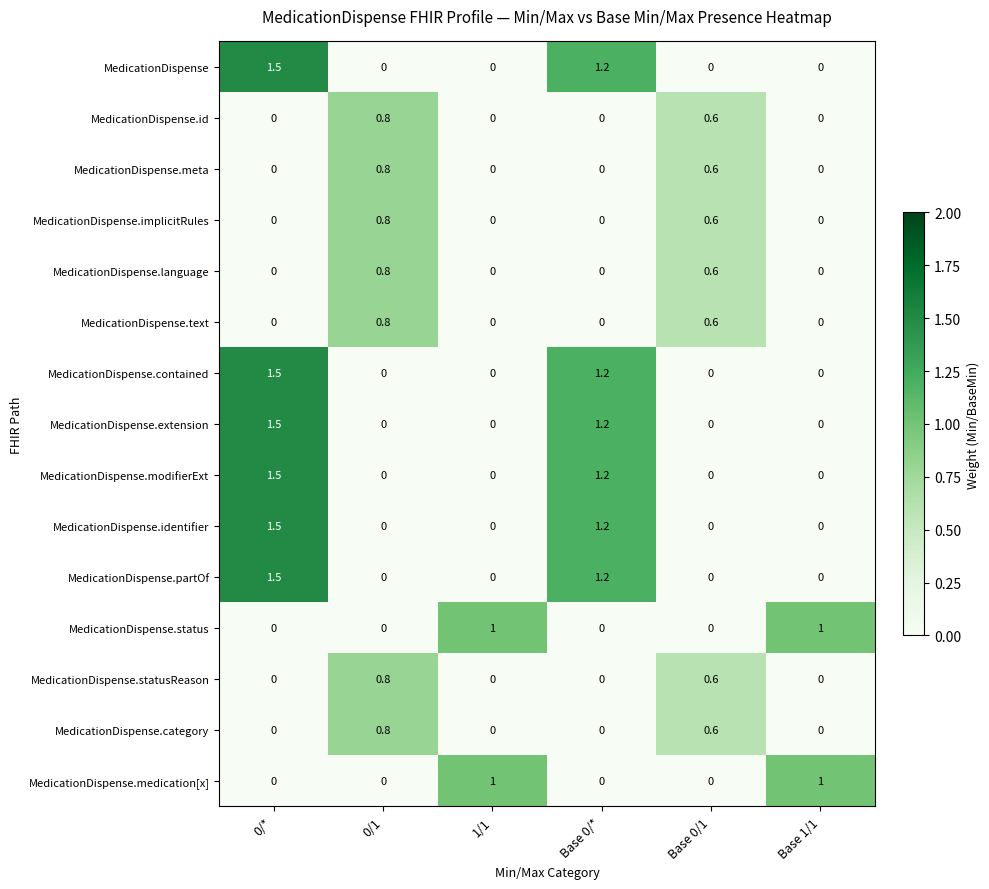

Is it true that MedicationDispense.implicitRules equals 0.8 at 0/1?

True